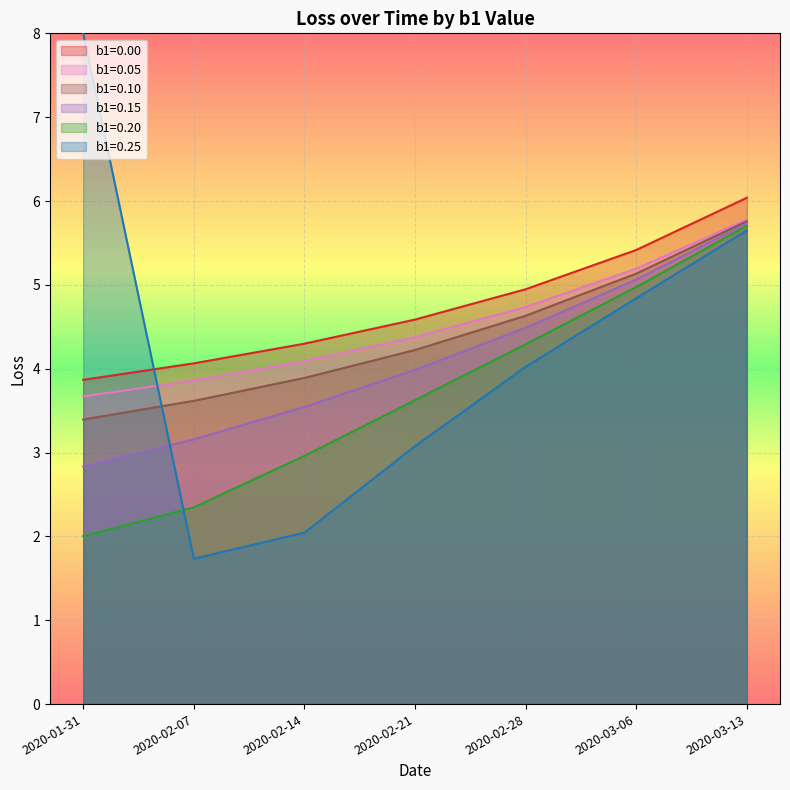

Where is b1=0.05 nearest to the value 4?

2020-02-14